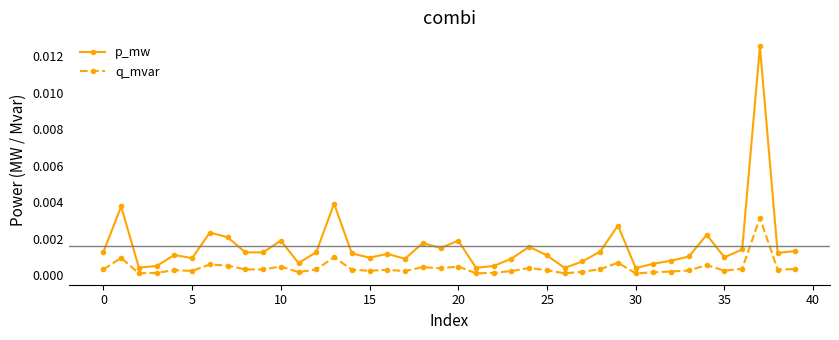

Which series has the widest spread of values?

p_mw